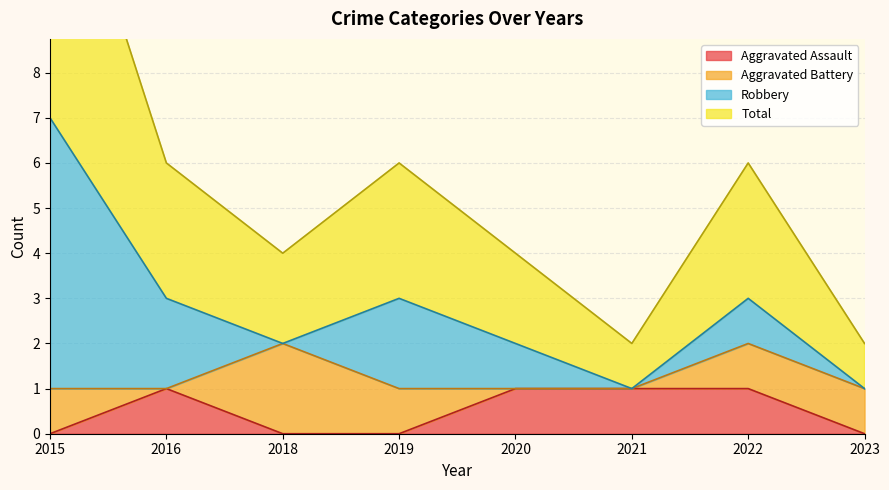

The Aggravated Assault series shows 0 at 2020. True or false?

False